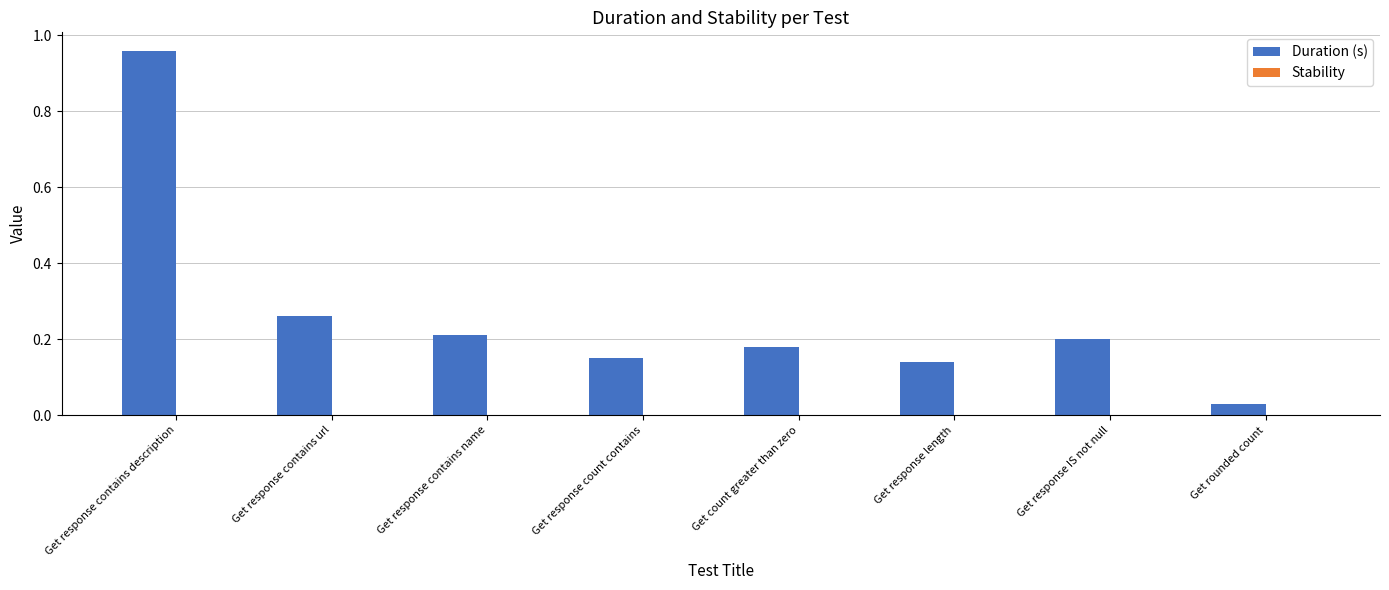

What is the difference between the values at Get response contains url and Get response contains description?

0.7